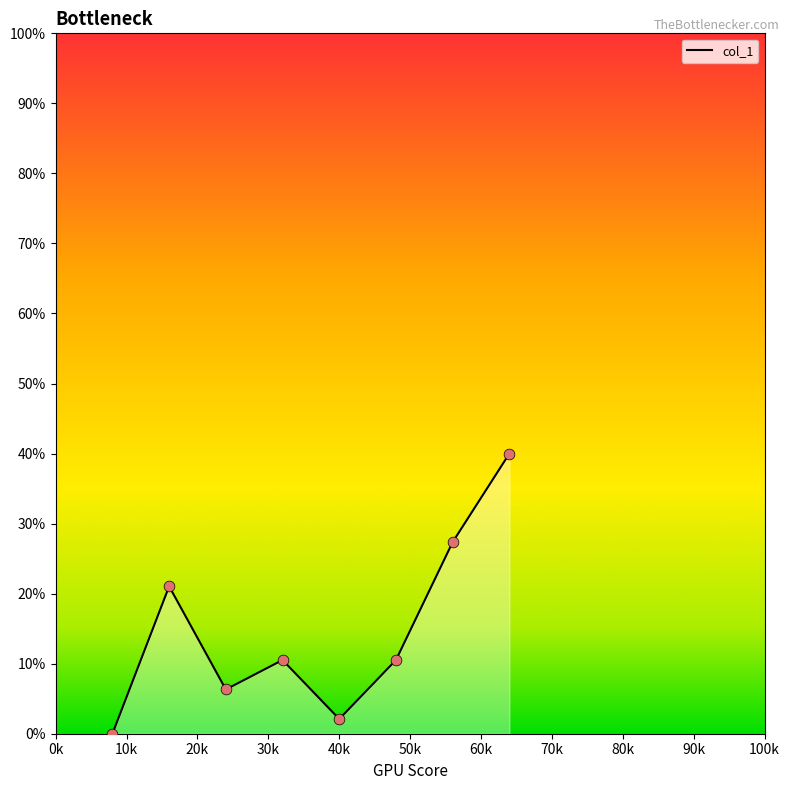

What is the difference between the maximum and minimum values?

40.0